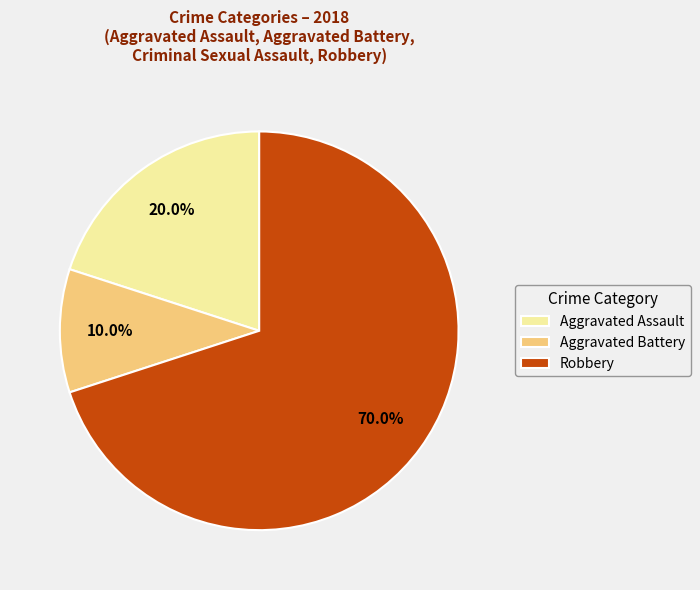

Between Robbery and Aggravated Assault, which is larger?

Robbery